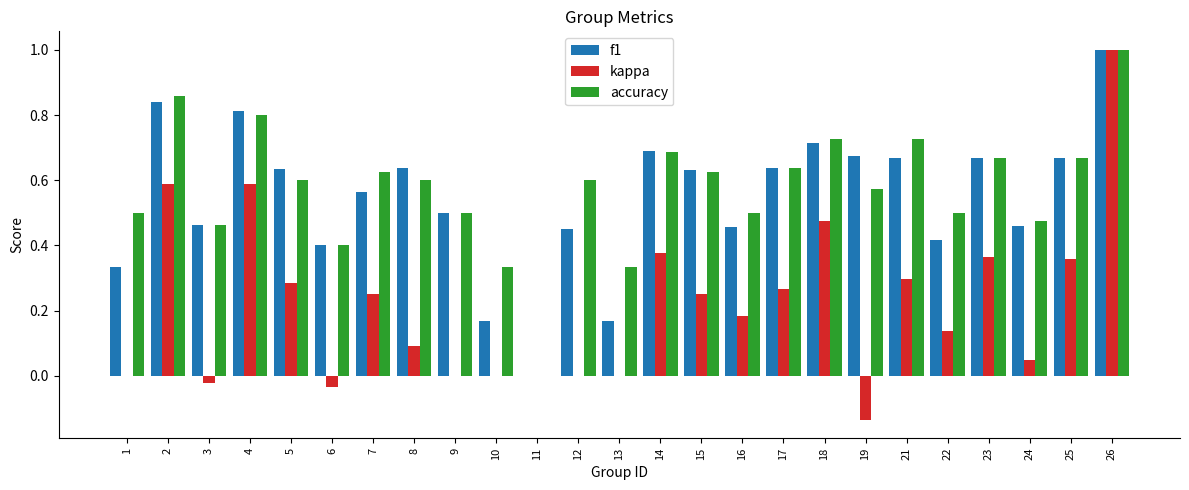

Is the value of accuracy at 26 greater than the value of kappa at 12?

Yes